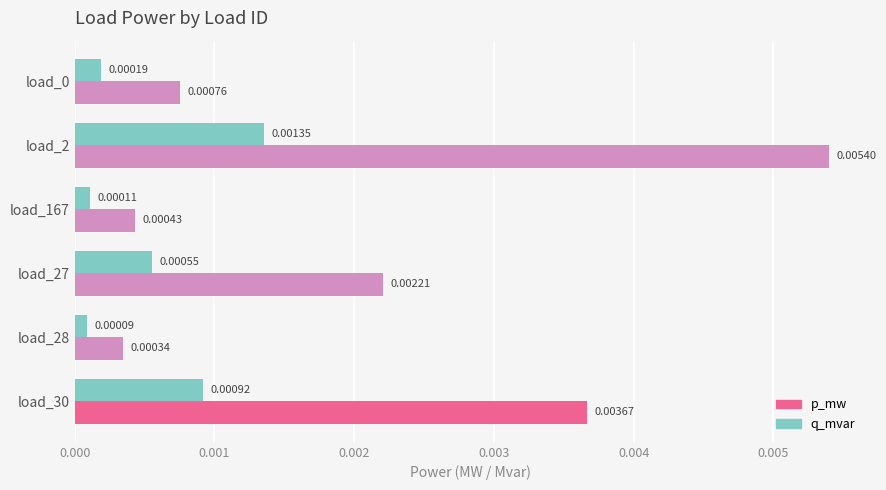

Where is q_mvar nearest to the value 0?

load_28